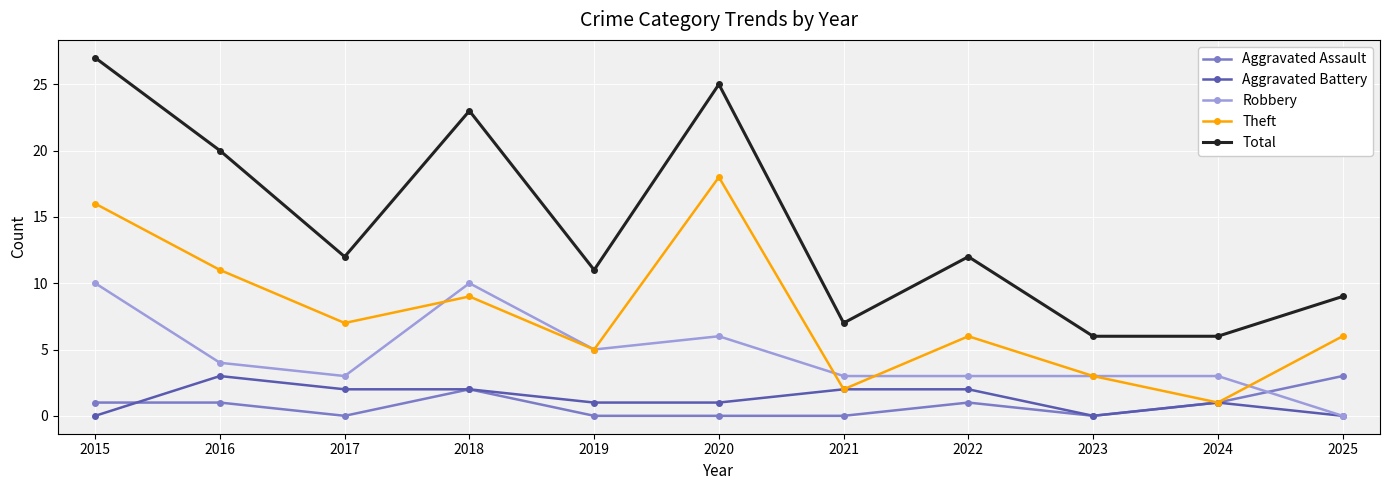

What is the spread (max minus min) of values at 2022?

11